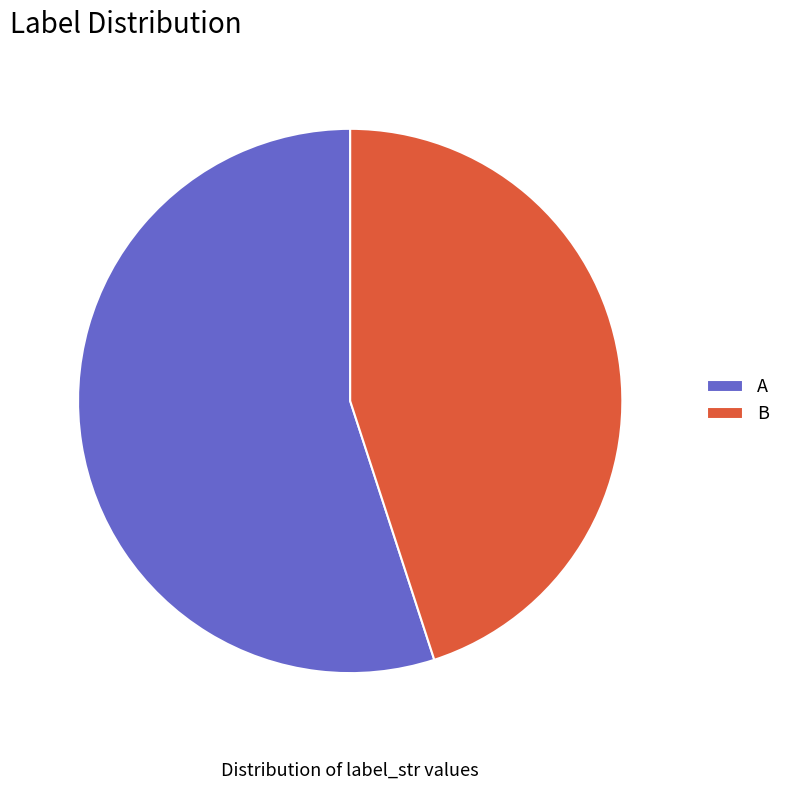

Is there a majority slice in this chart?

Yes